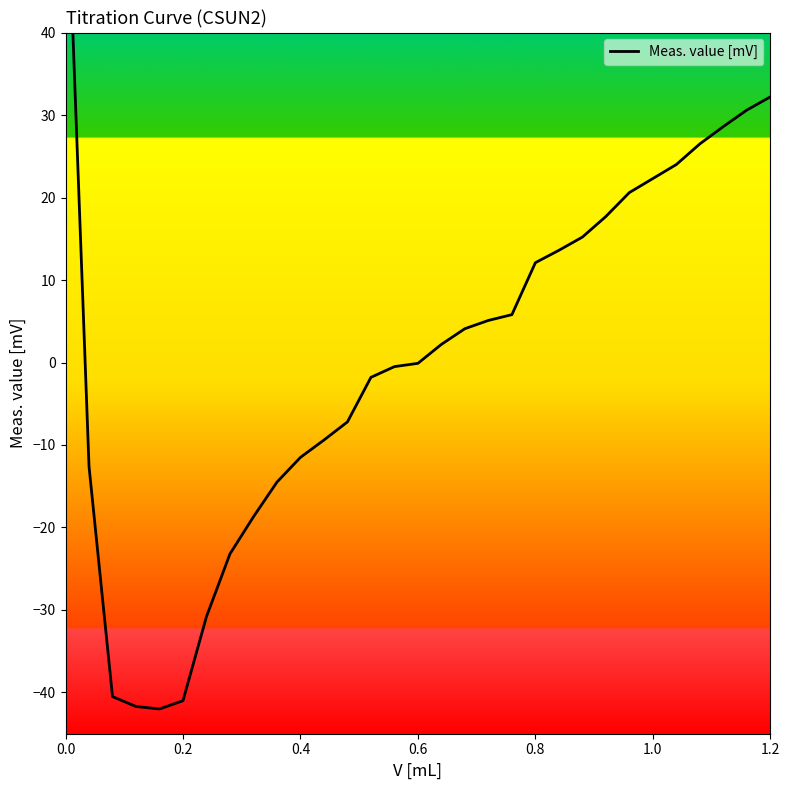

How many points are lower than both their immediate neighbors (excluding endpoints)?

1